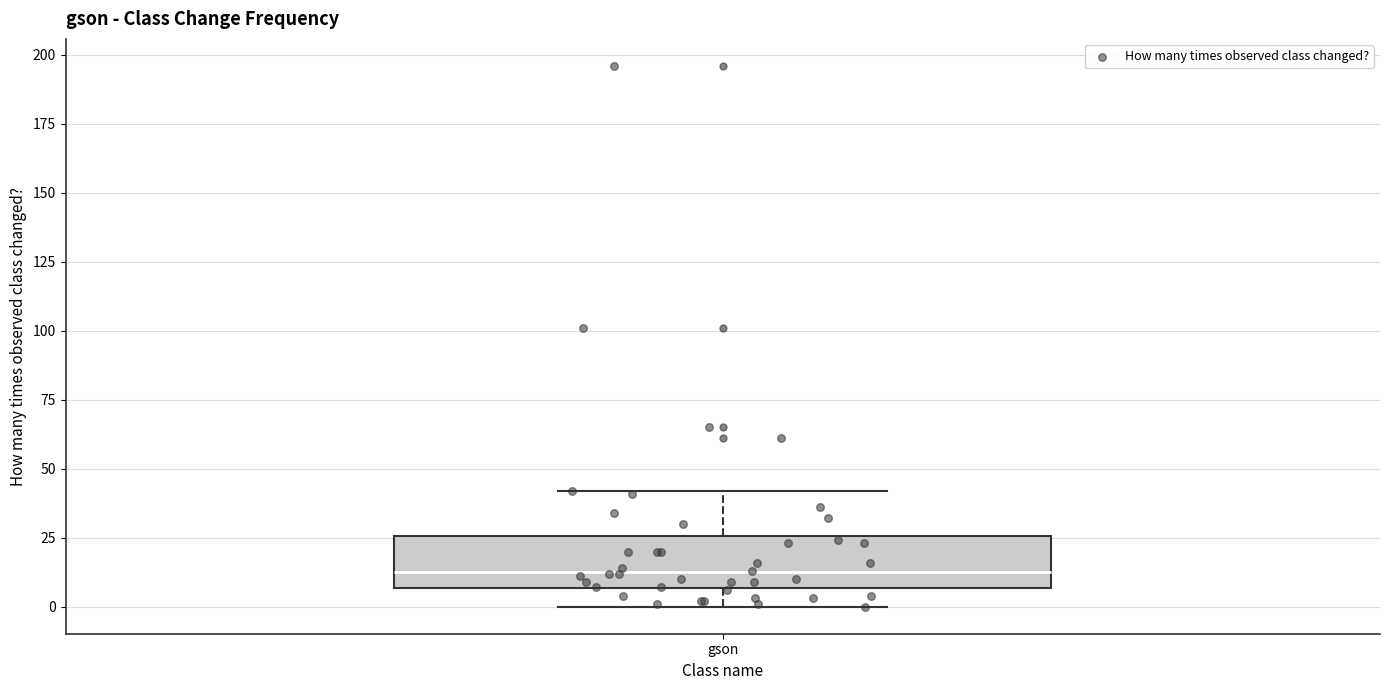

Where does the upper whisker of the box for gson end on the y-axis? The values are not printed on the chart, so give them approximately, as read against the axis.

40